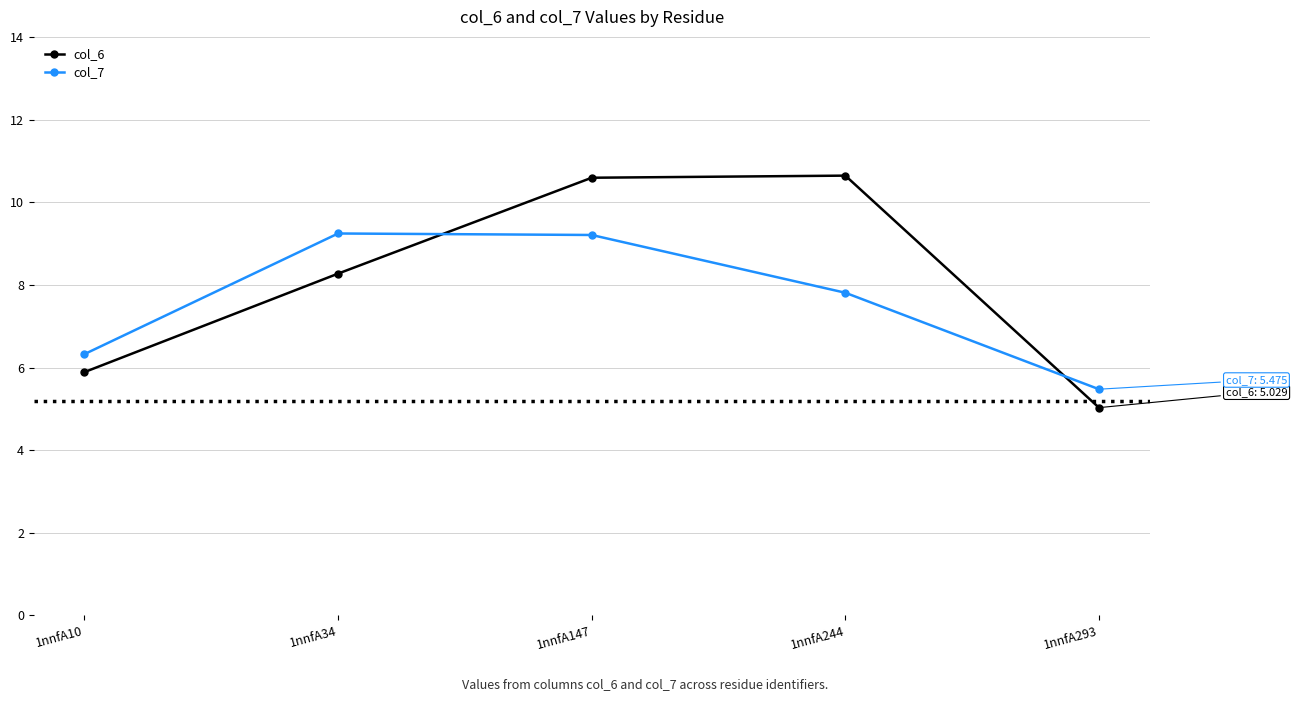

What is the value of the col_7 point at the 1st from the left?

6.3